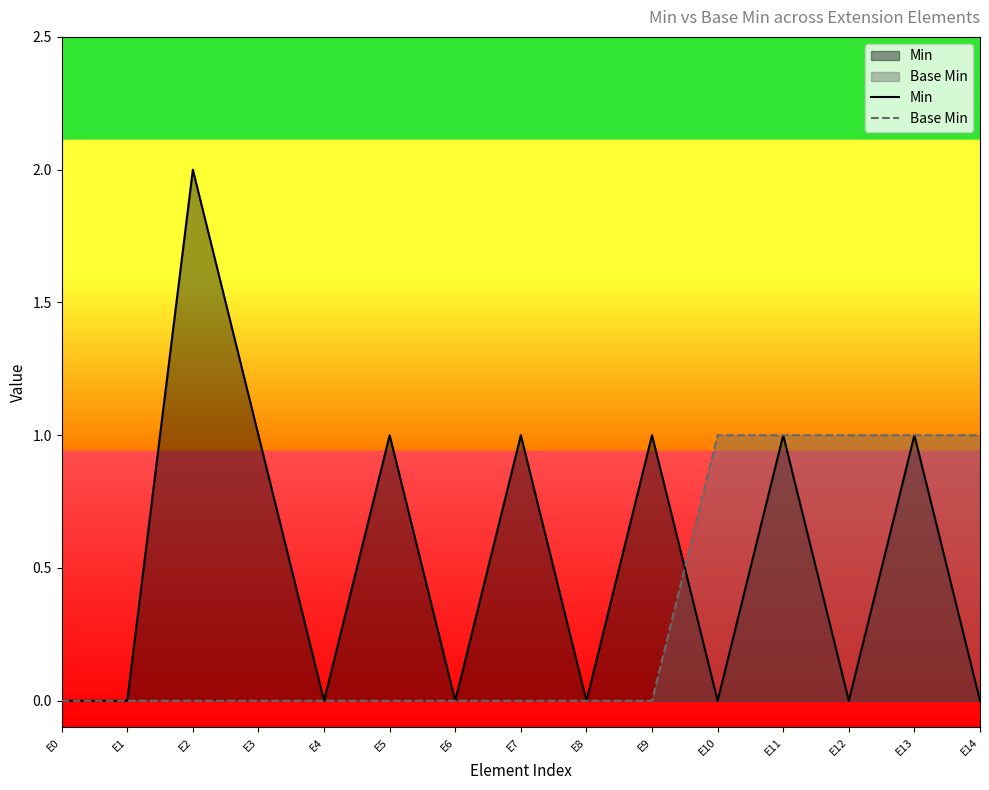

Which series has the largest range (max minus min)?

Min